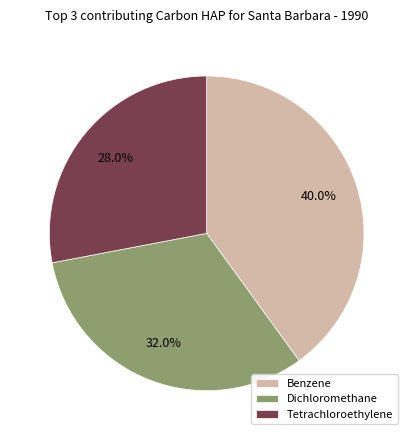

How many slices are in this pie chart?

3